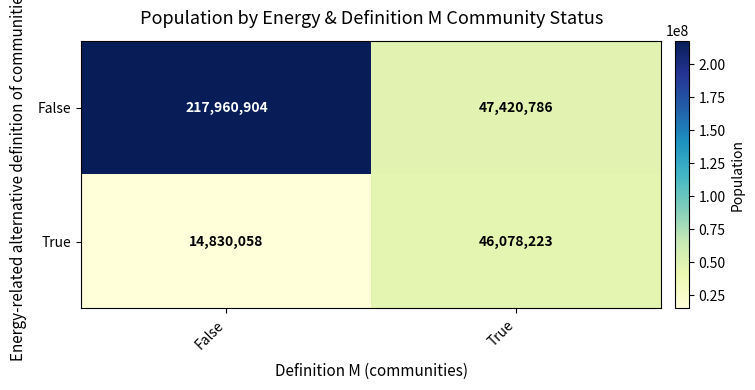

The True series shows 46078223 at True. True or false?

True